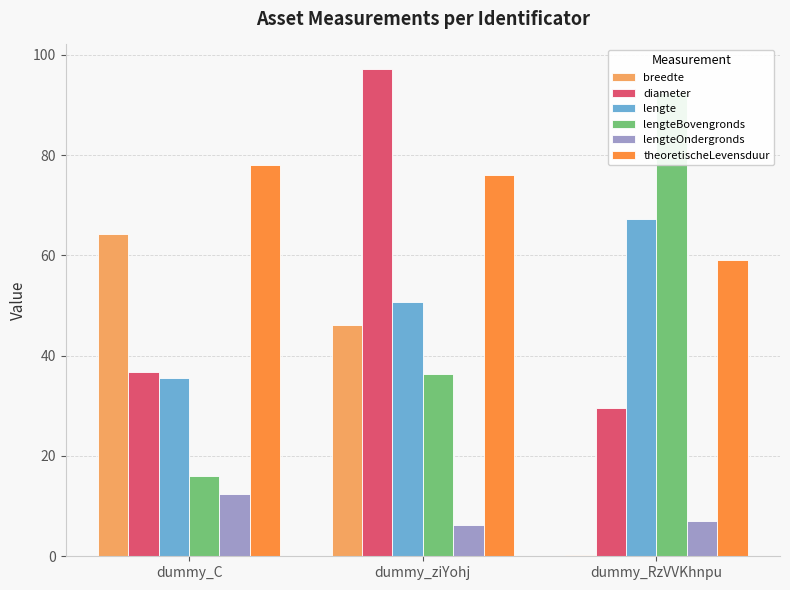

Which series has the largest range (max minus min)?

lengteBovengronds